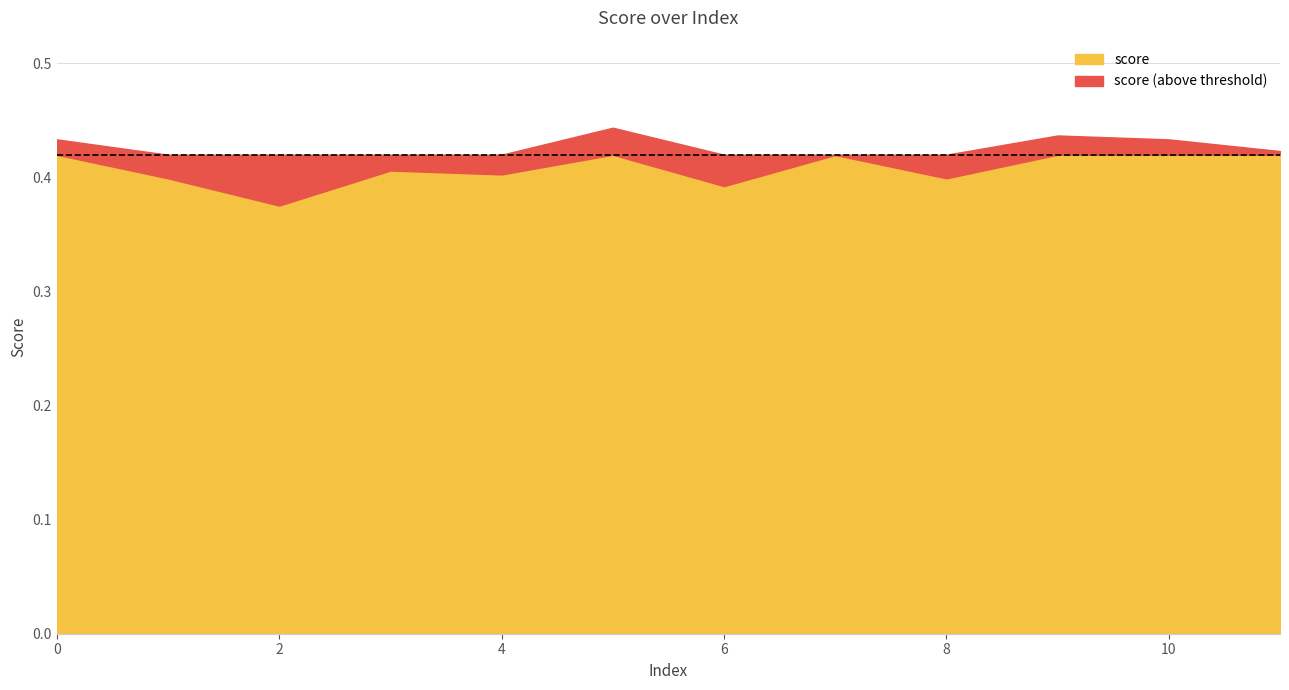

Reading left to right, extract all data points from this chart.

0.4	0.4	0.4	0.4	0.4	0.4	0.4	0.4	0.4	0.4	0.4	0.4